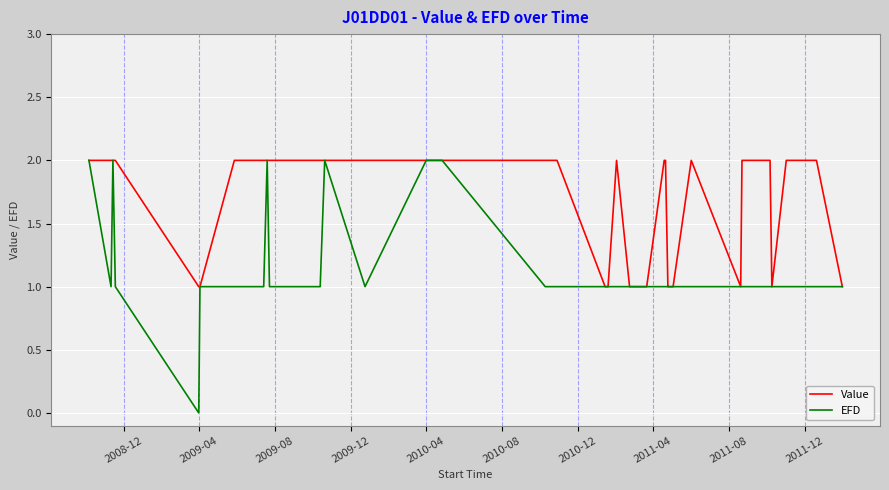

Which series has the largest range (max minus min)?

EFD